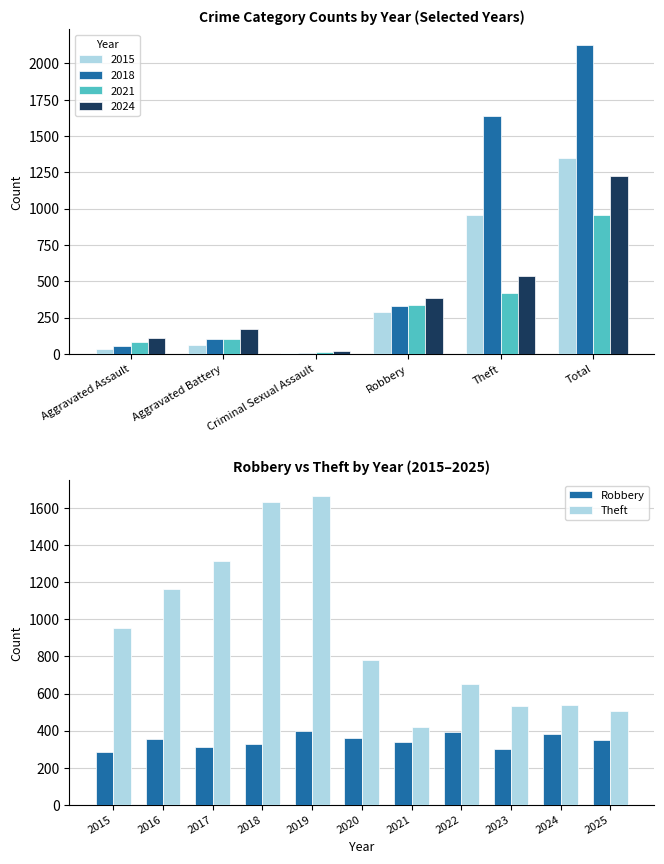

True or false: Theft has a value of 820 at 2023.

False